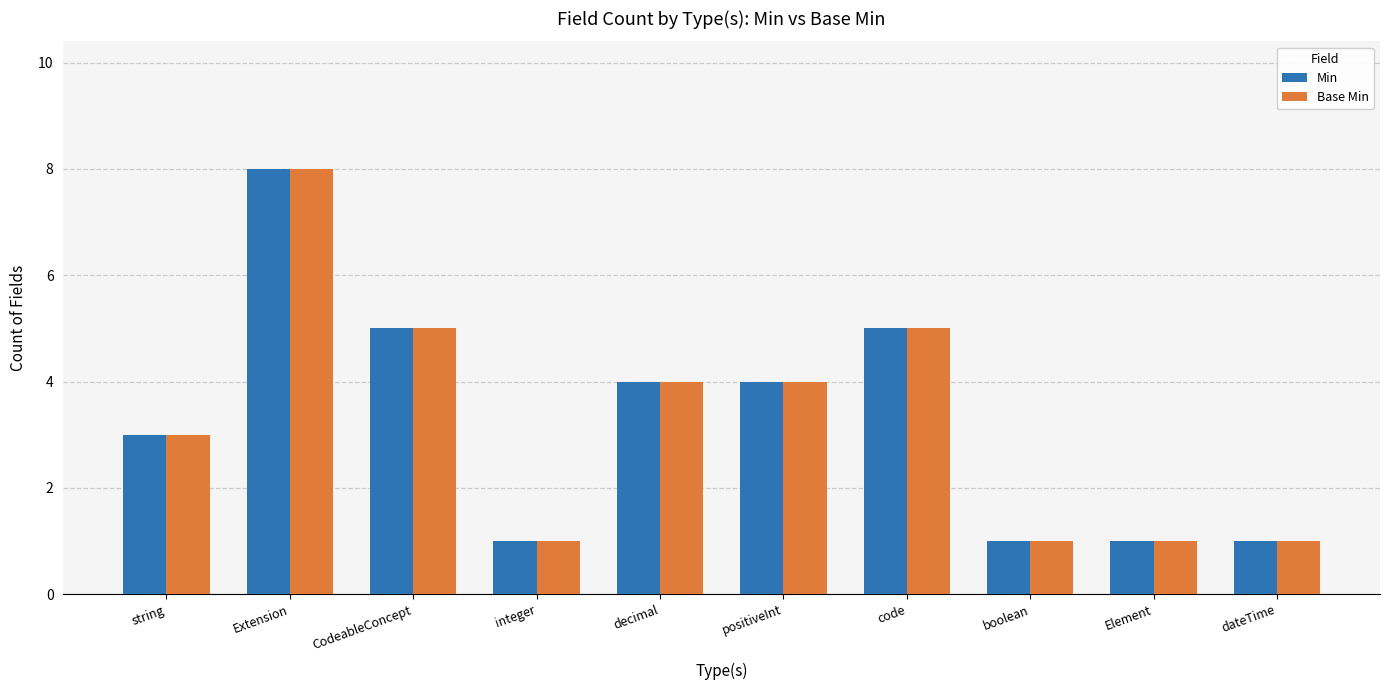

Is the value of Min at code greater than the value of Base Min at positiveInt?

Yes